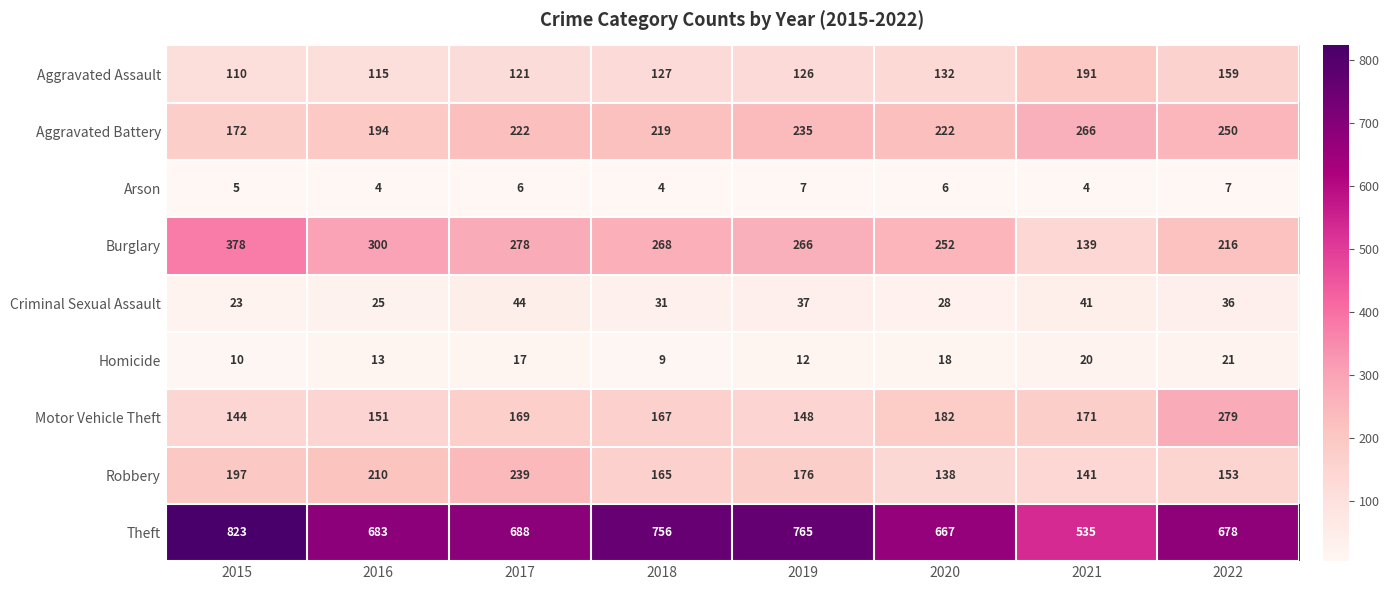

What is the difference between the second highest and second lowest values in the Motor Vehicle Theft series?

34